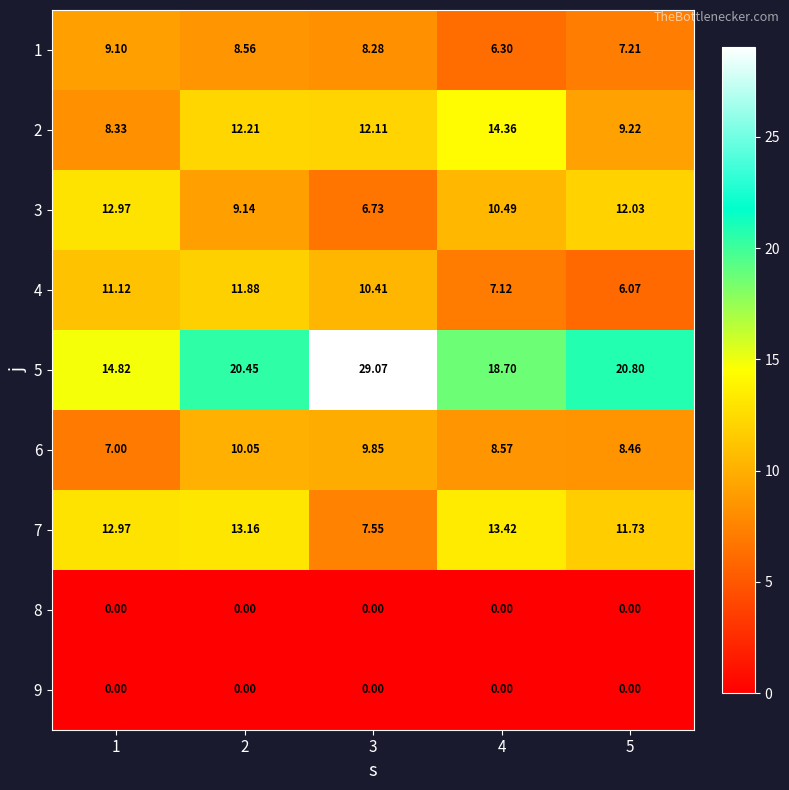

Count the number of categories in the chart.

5